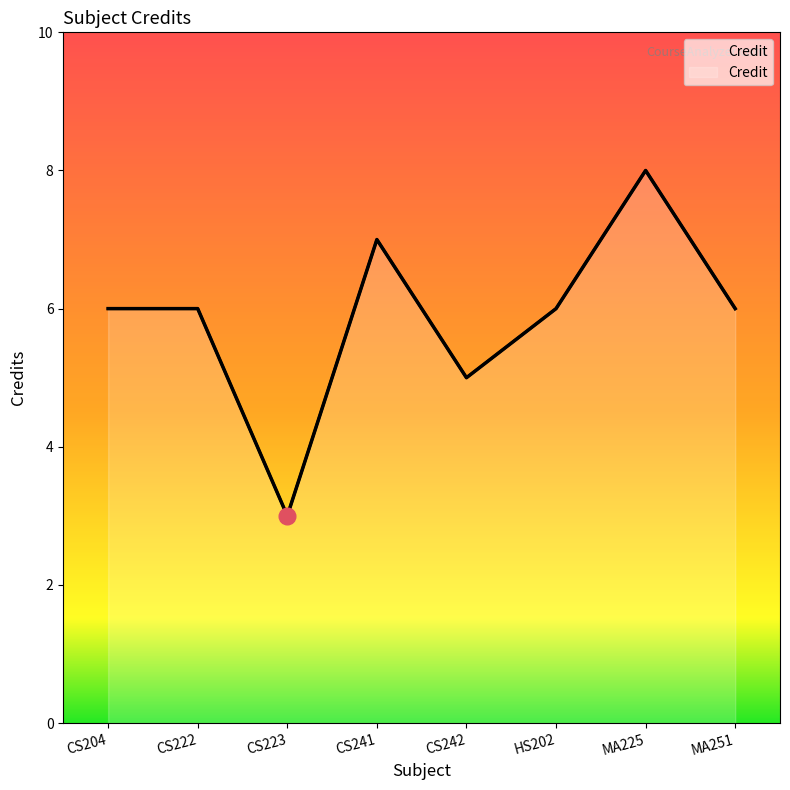

What is the label of the 2nd bar from the right?

MA225